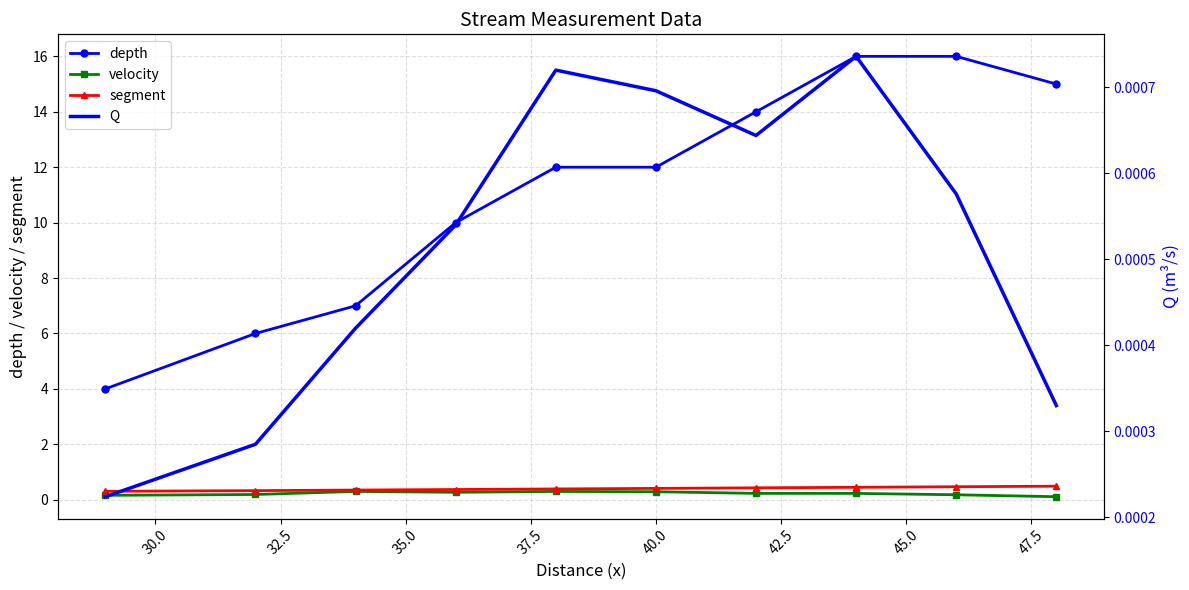

True or false: velocity has more than 0 interior local peaks.

True